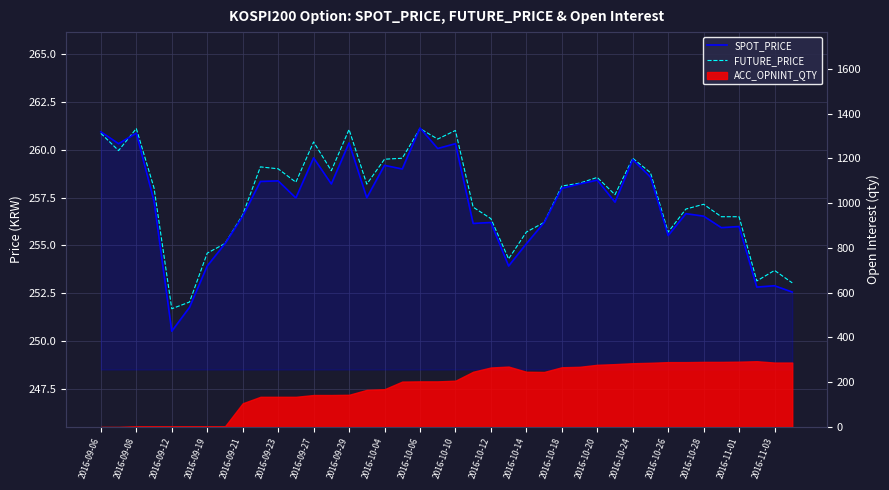

True or false: SPOT_PRICE has a value of 434.7 at 2016-11-03.

False